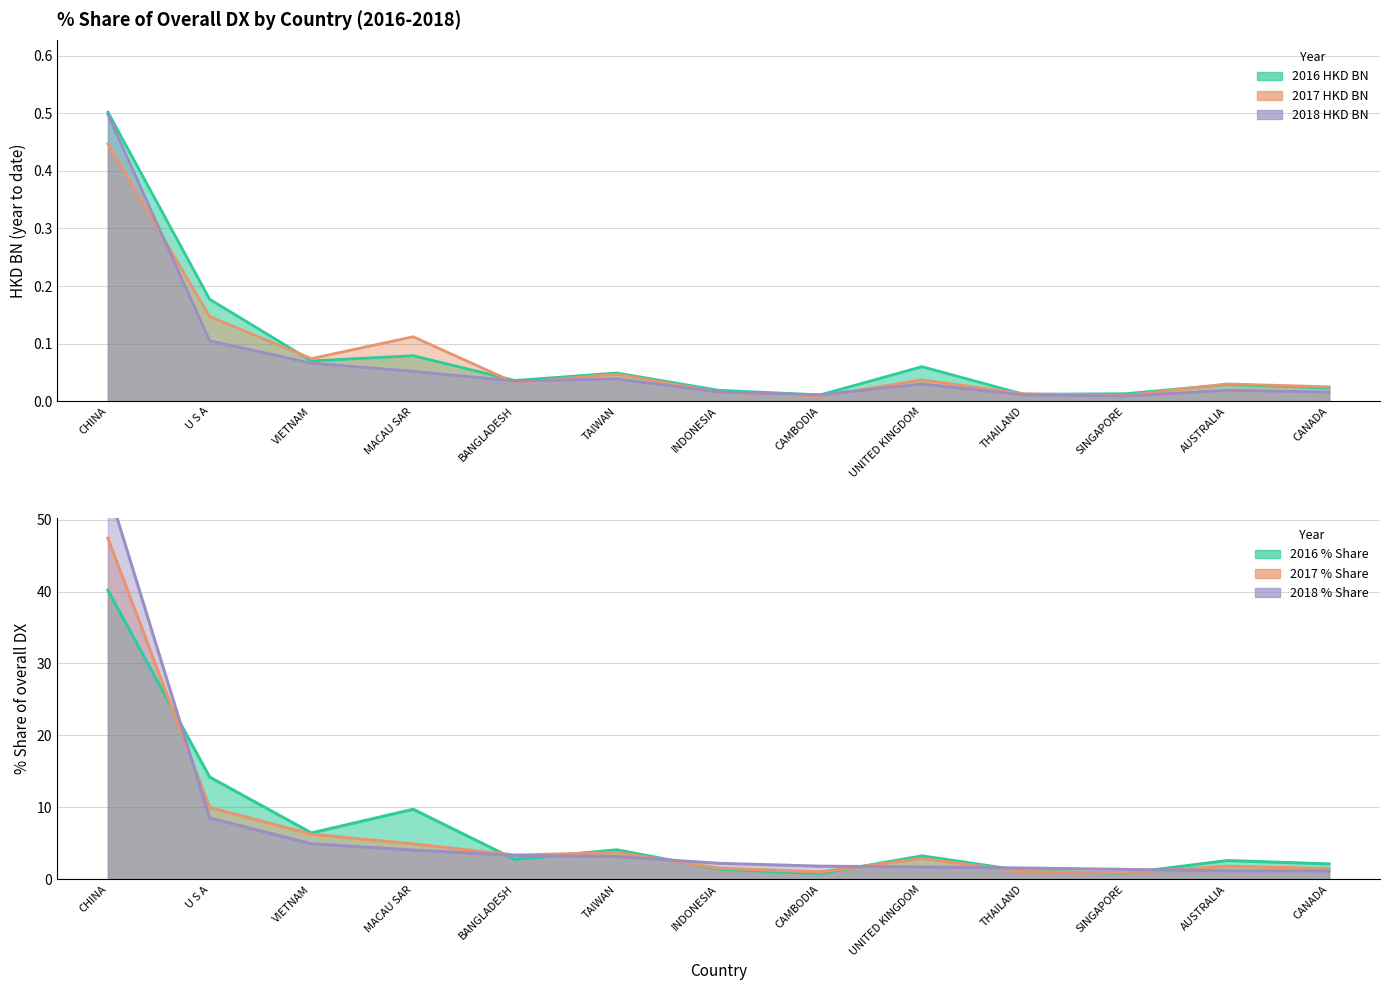

Which series has the largest total across all categories?

2016 % Share